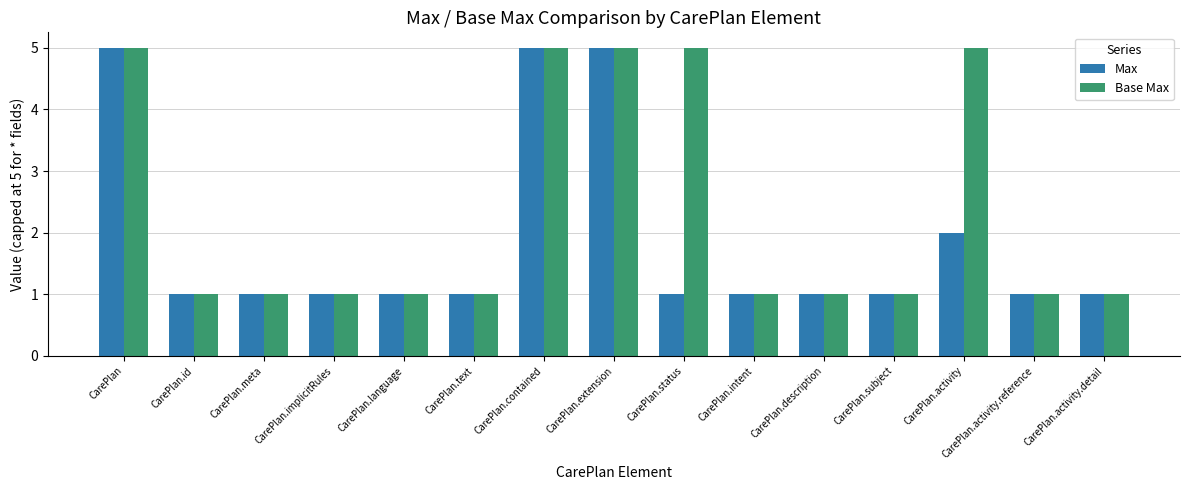

What is the sum of the Max values at CarePlan.intent and CarePlan.implicitRules?

2